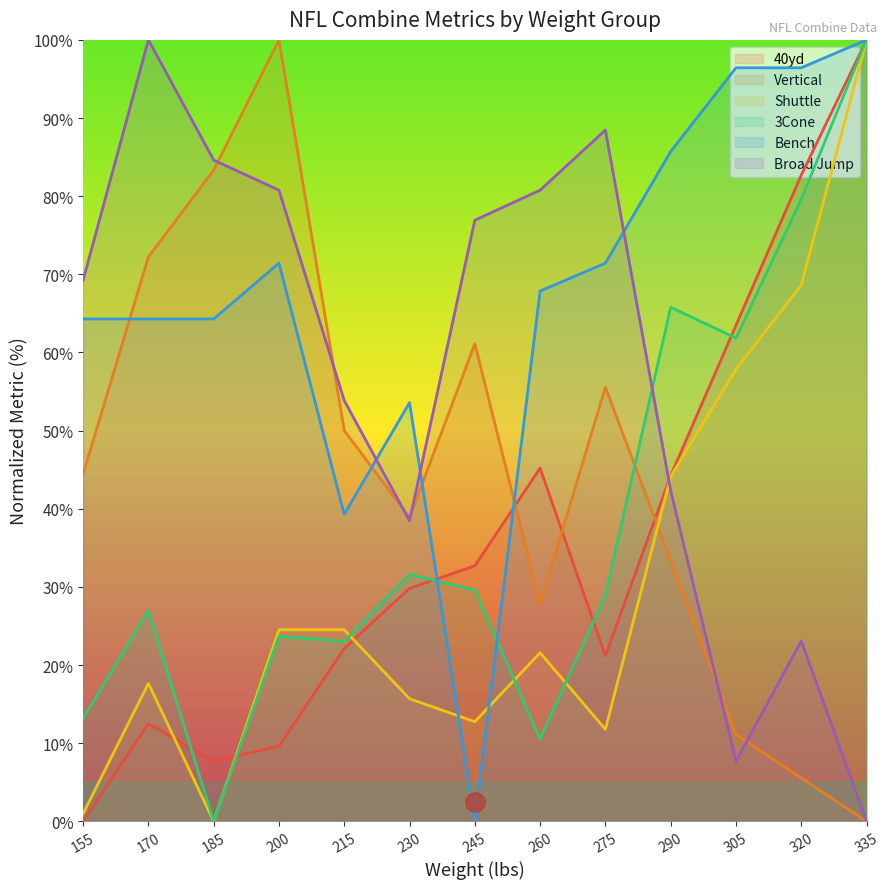

How many intersections are there between Shuttle and 40yd?

3